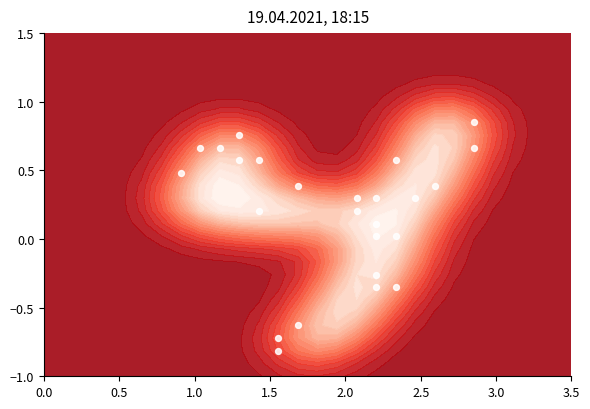

The value at 18 is -0.5. True or false?

False